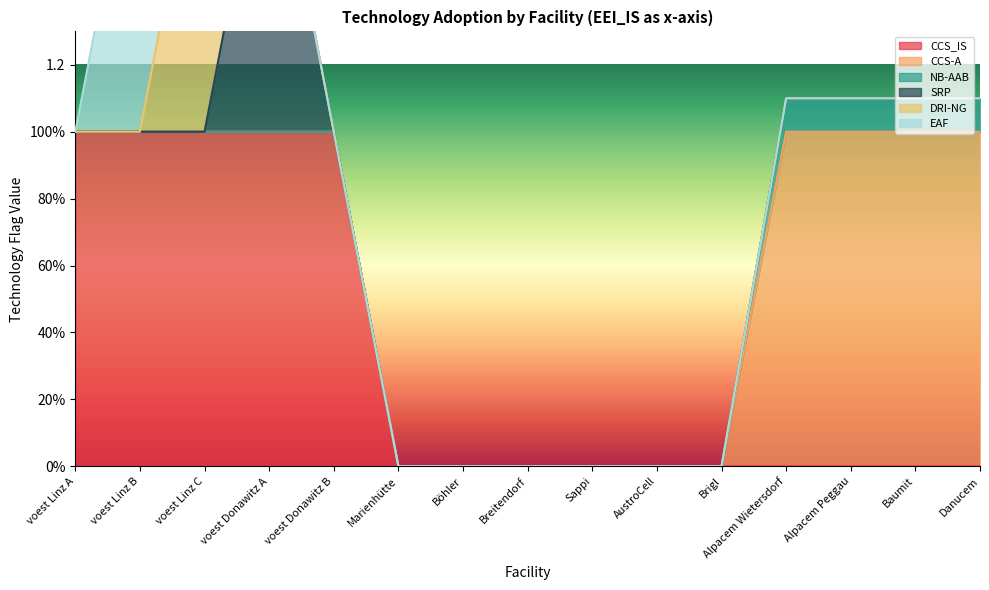

What position from the right is Baumit?

2